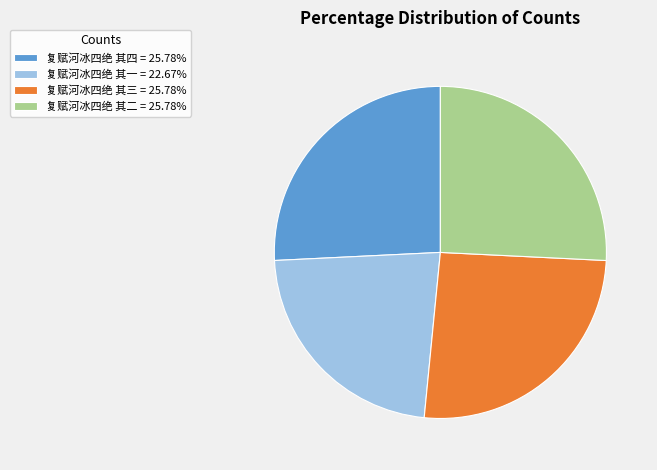

Which has a higher value, 复赋河冰四绝 其一 or 复赋河冰四绝 其四?

复赋河冰四绝 其四